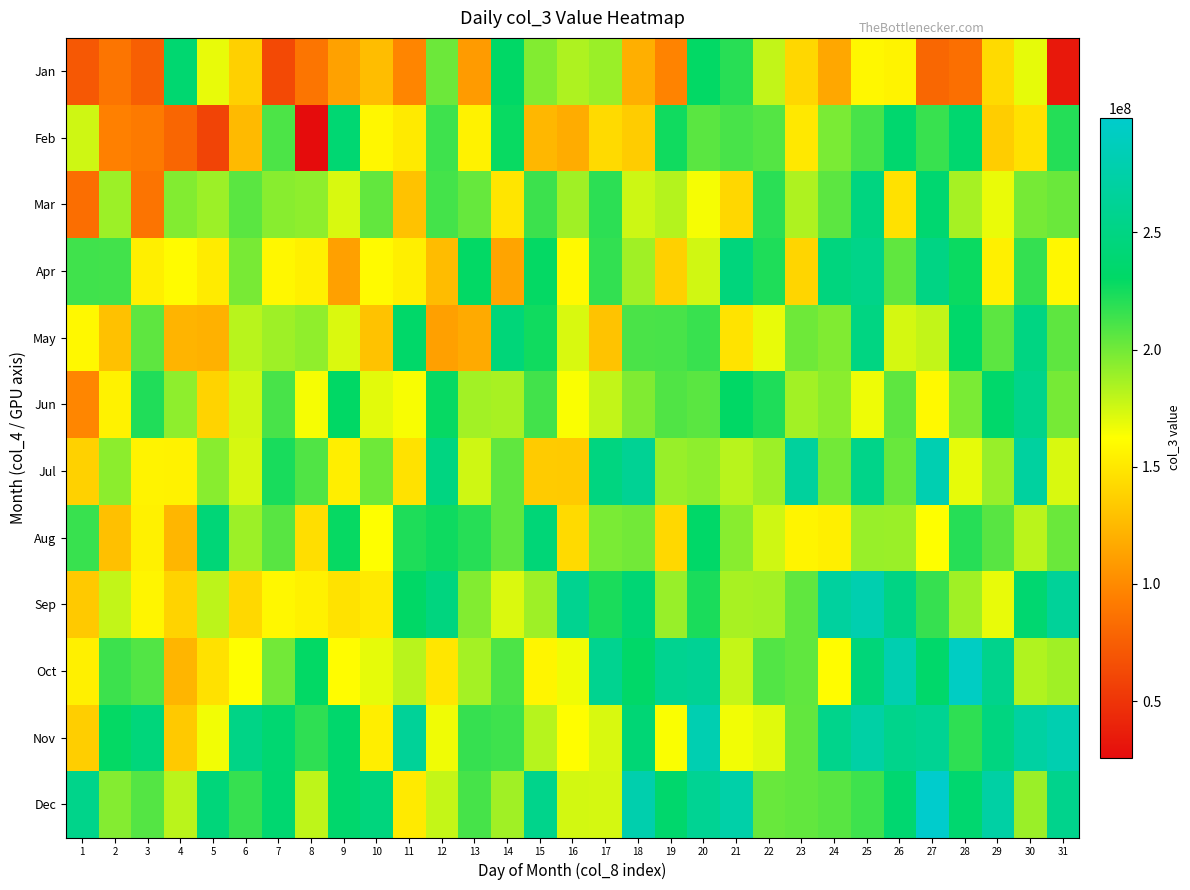

At which category does the chart reach its peak across all series?

27